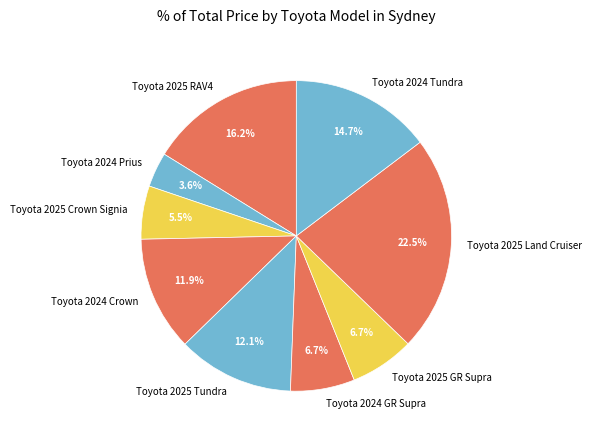

How many slices are in this pie chart?

9